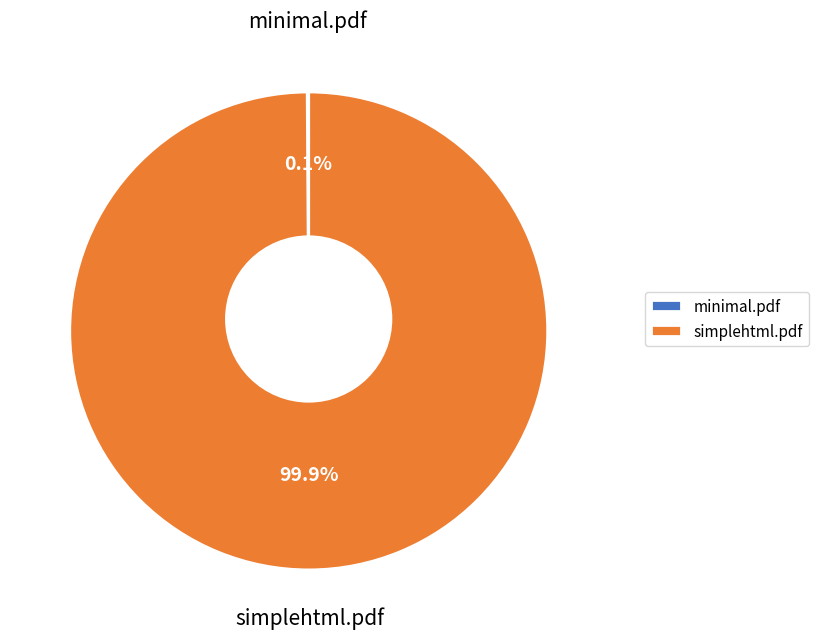

To the nearest percent, what is the difference between the minimal.pdf and simplehtml.pdf slice percentages?

100%